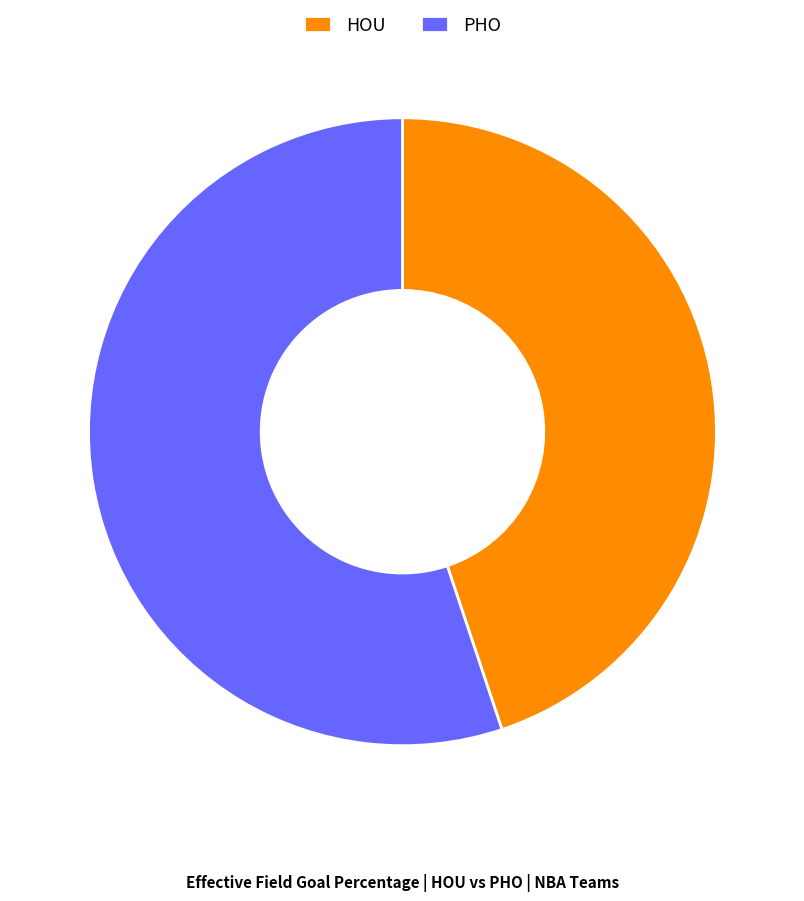

Combined, do HOU and PHO account for over 50%?

Yes